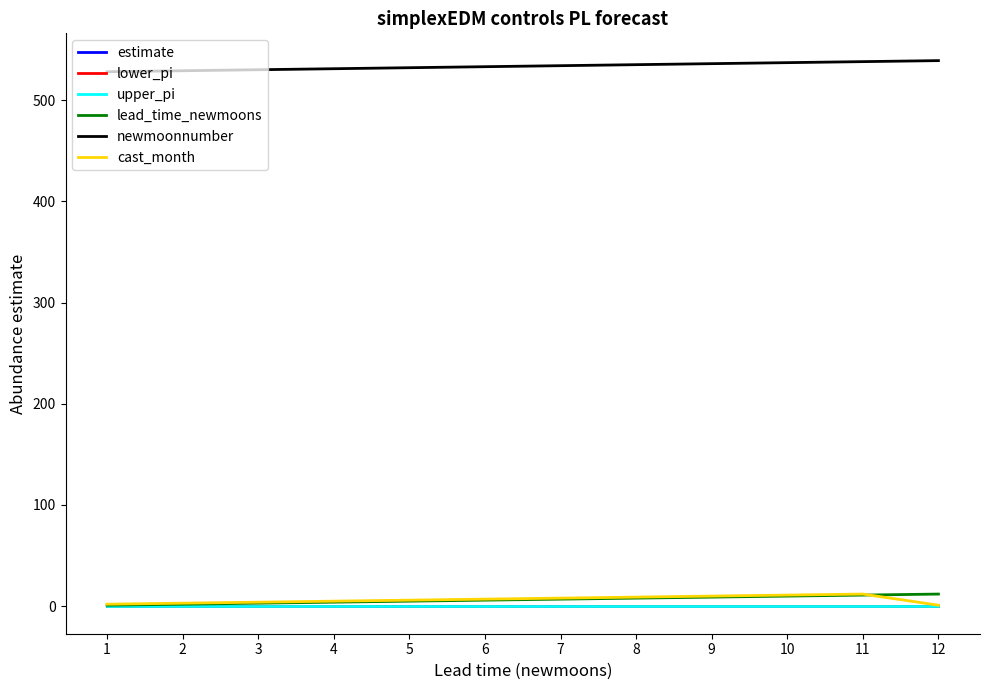

True or false: cast_month has more than 0 points higher than both neighbors.

True